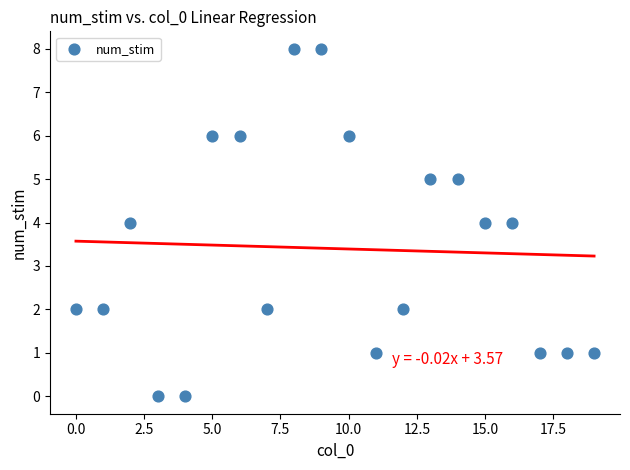

What is the range of Y values (max minus min)?

8